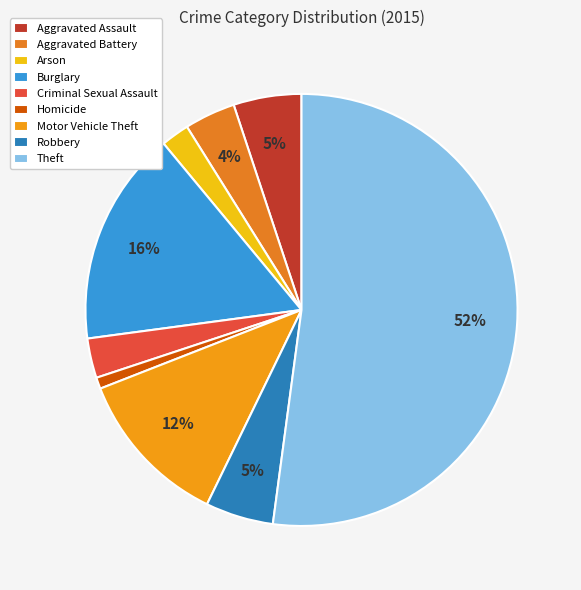

Rank the categories by value from lowest to highest.

Homicide, Arson, Criminal Sexual Assault, Aggravated Battery, Aggravated Assault, Robbery, Motor Vehicle Theft, Burglary, Theft